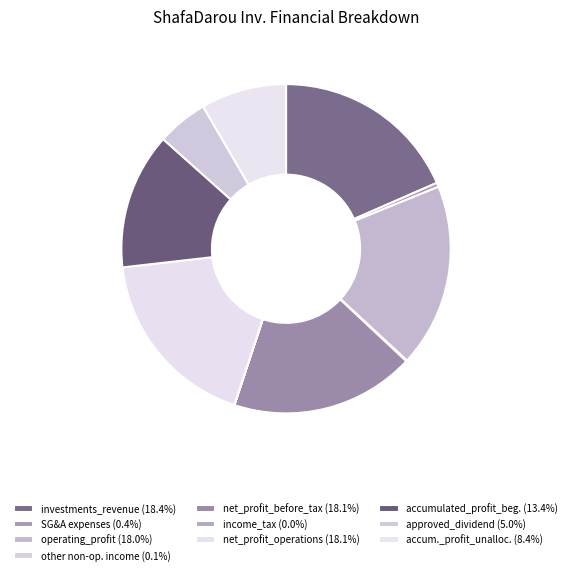

Is there any slice that represents more than half of the pie?

No